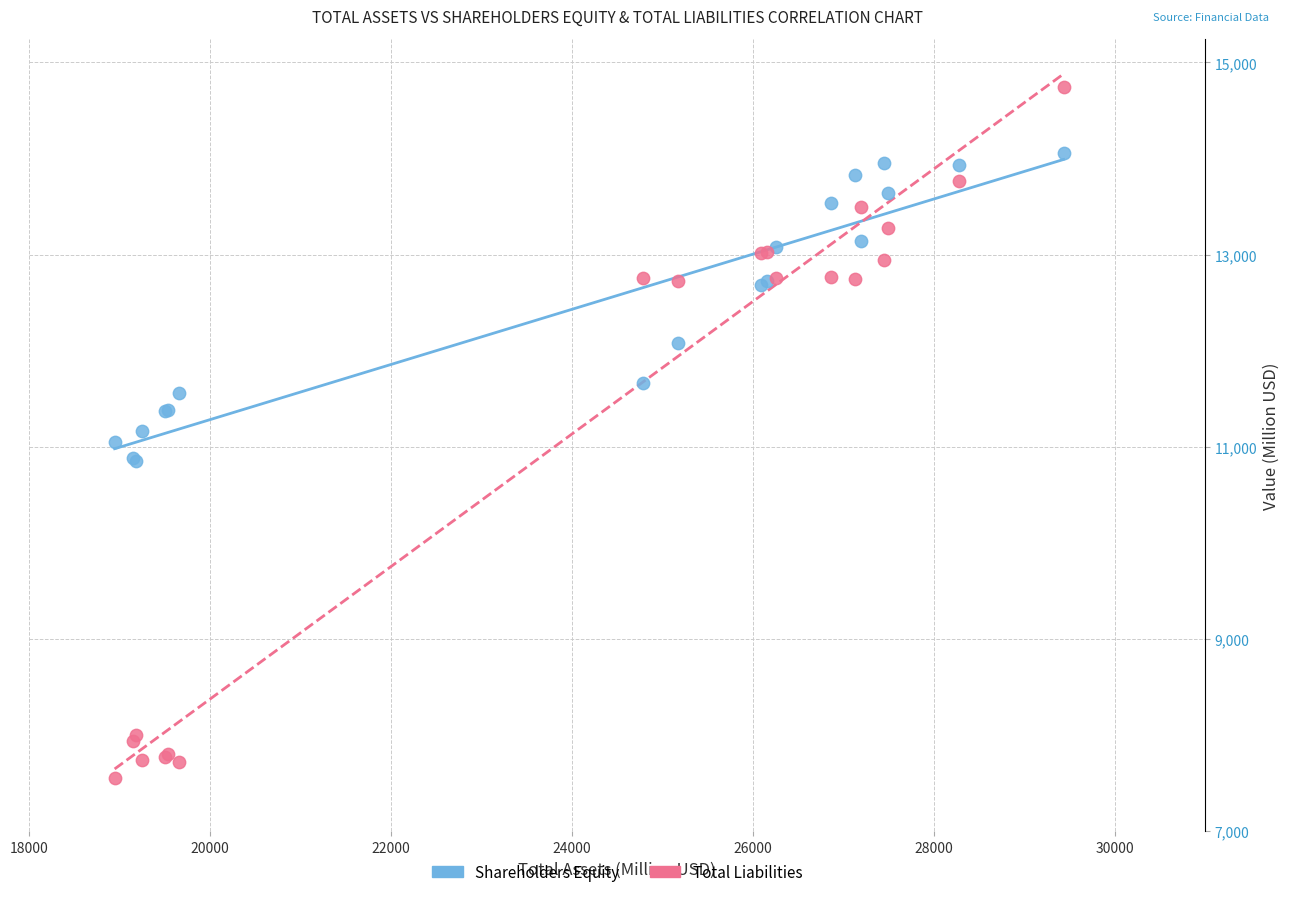

Which series has the largest Y range (max minus min)?

Total Liabilities